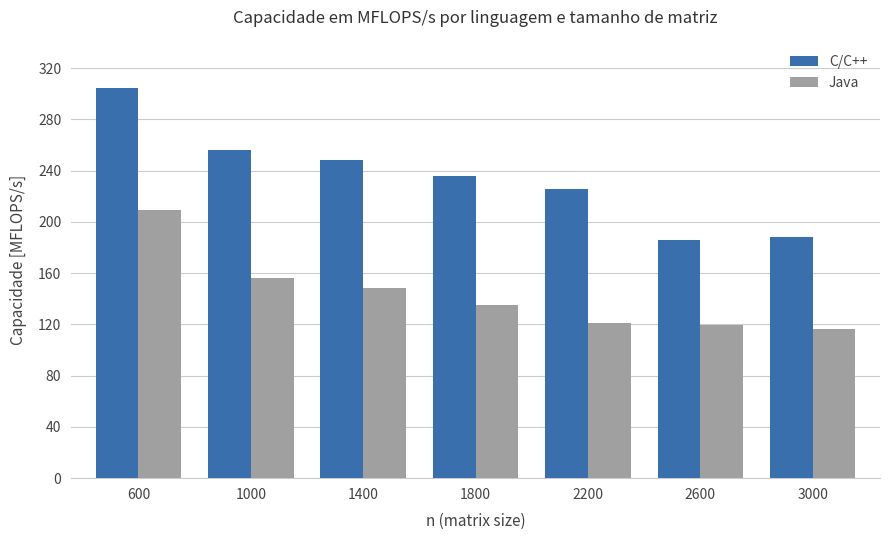

How many values in the Java series are below 134?

3